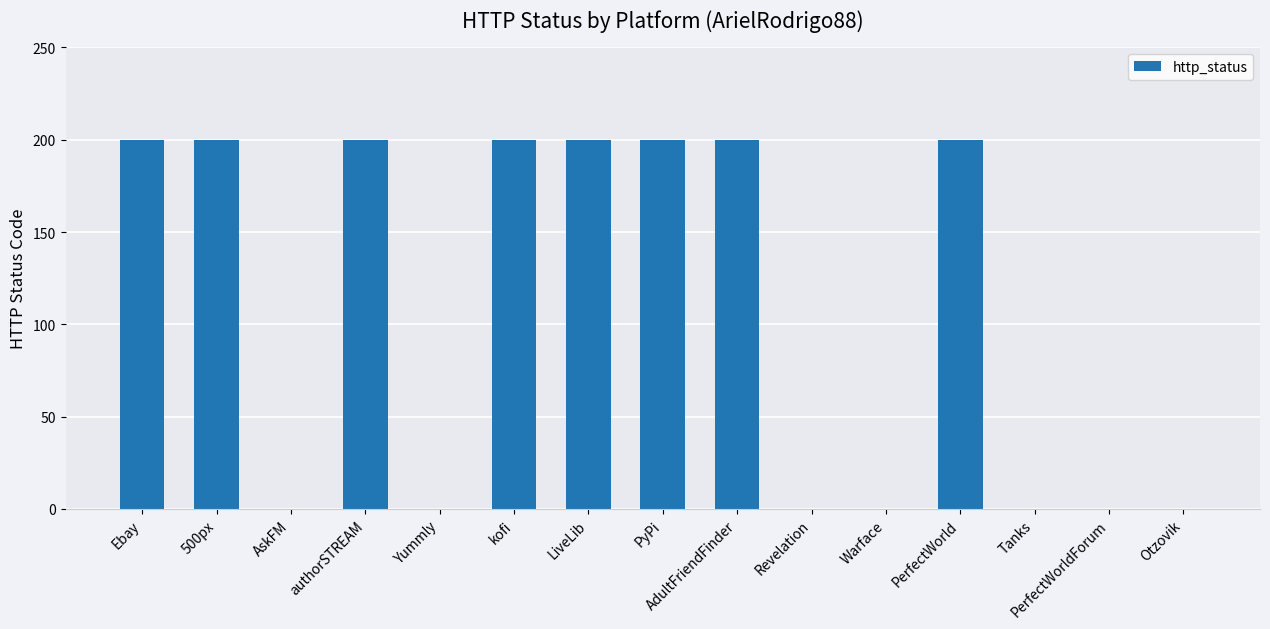

The value at Otzovik is 0. True or false?

True